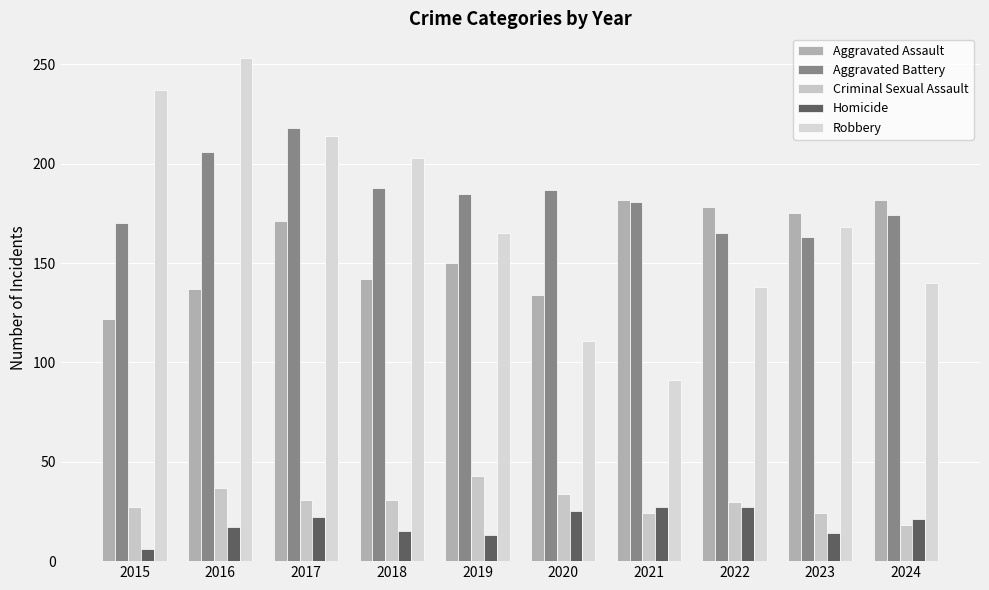

How many values in the Robbery series are below 168?

5